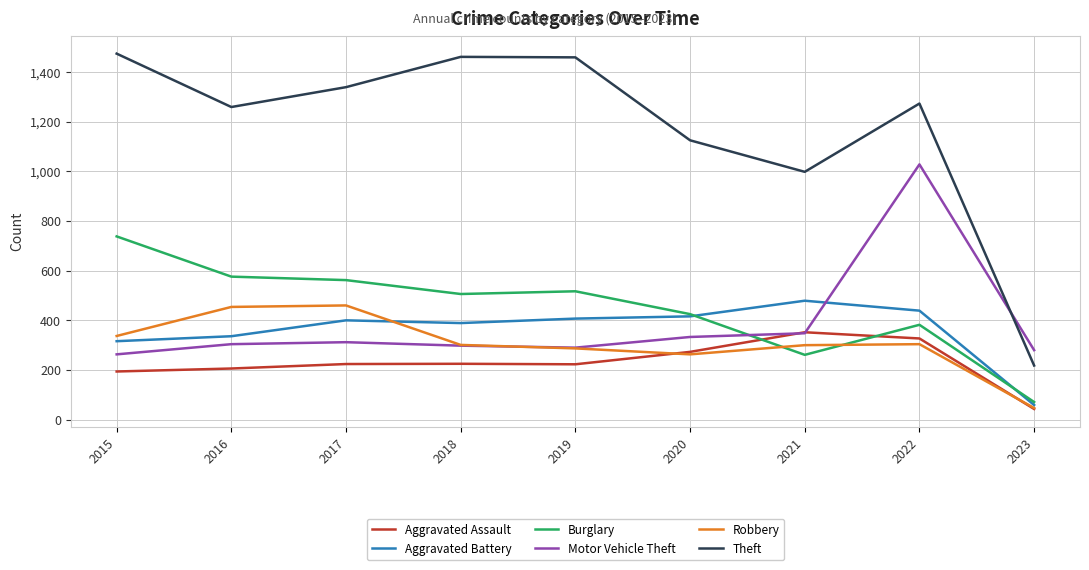

What is the maximum value shown in the chart?

1474